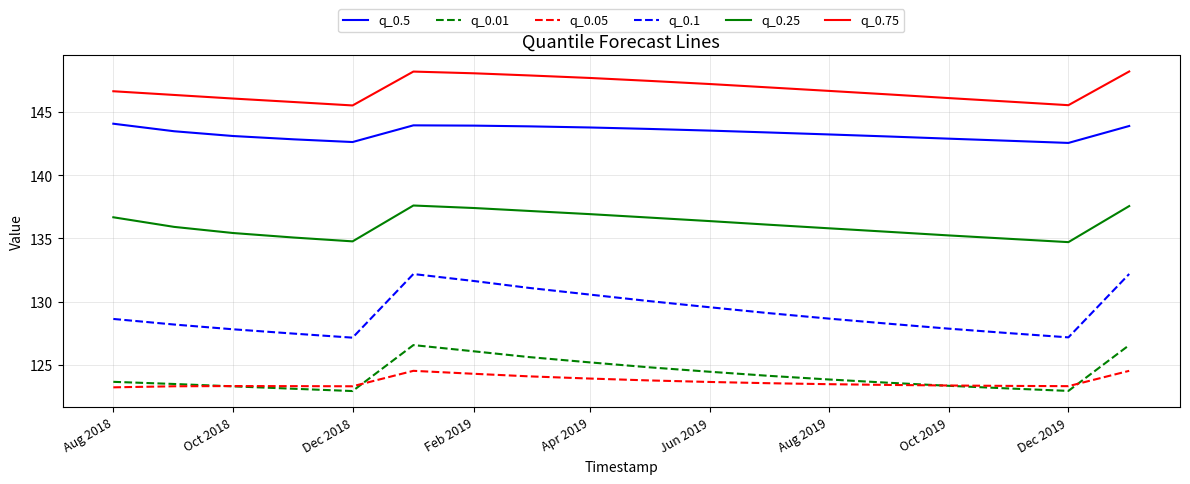

At how many categories does at least one series exceed 141?

18